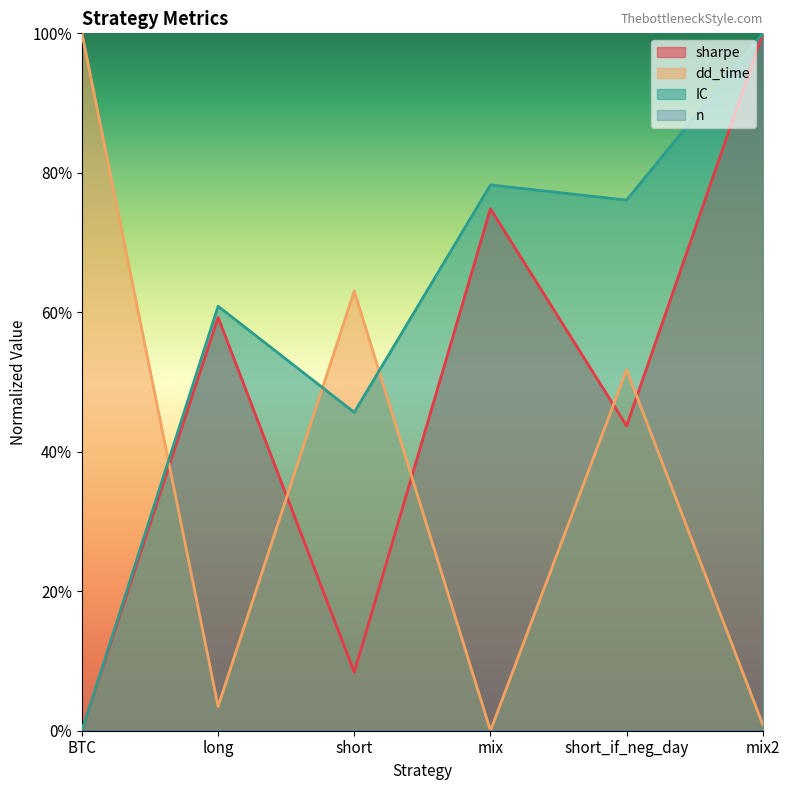

What is the difference between the sharpe values at short and BTC?

0.1